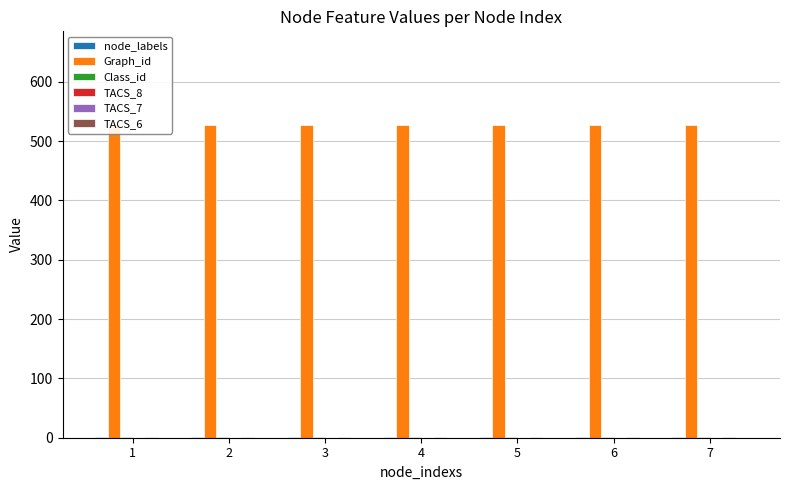

What are all the series names shown in the legend?

node_labels, Graph_id, Class_id, TACS_8, TACS_7, TACS_6